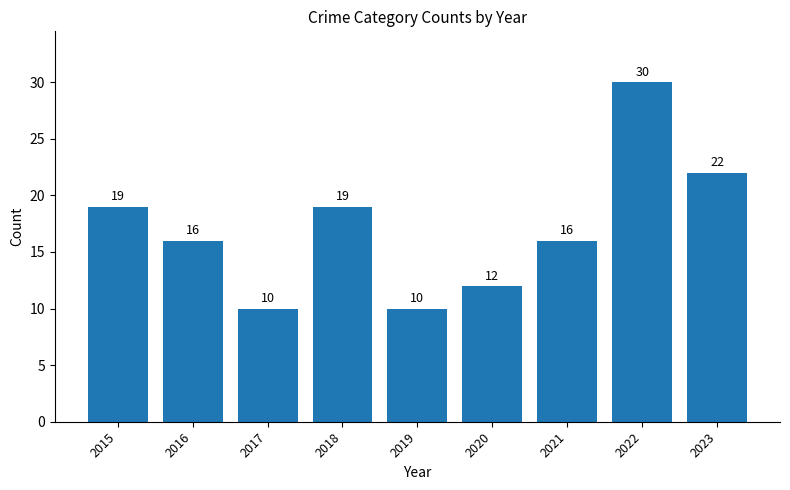

What is the change in value from 2017 to 2022?

+20